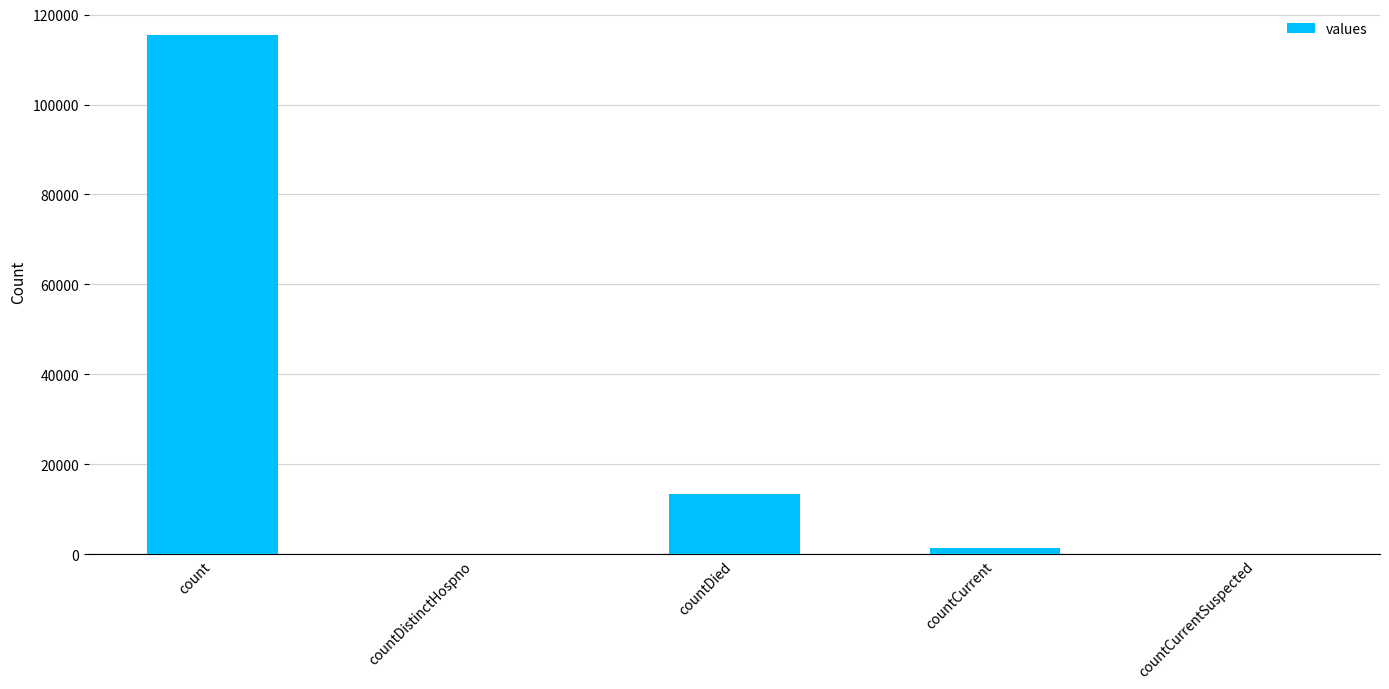

What is the sum of the values at countDistinctHospno and countDied?

13343